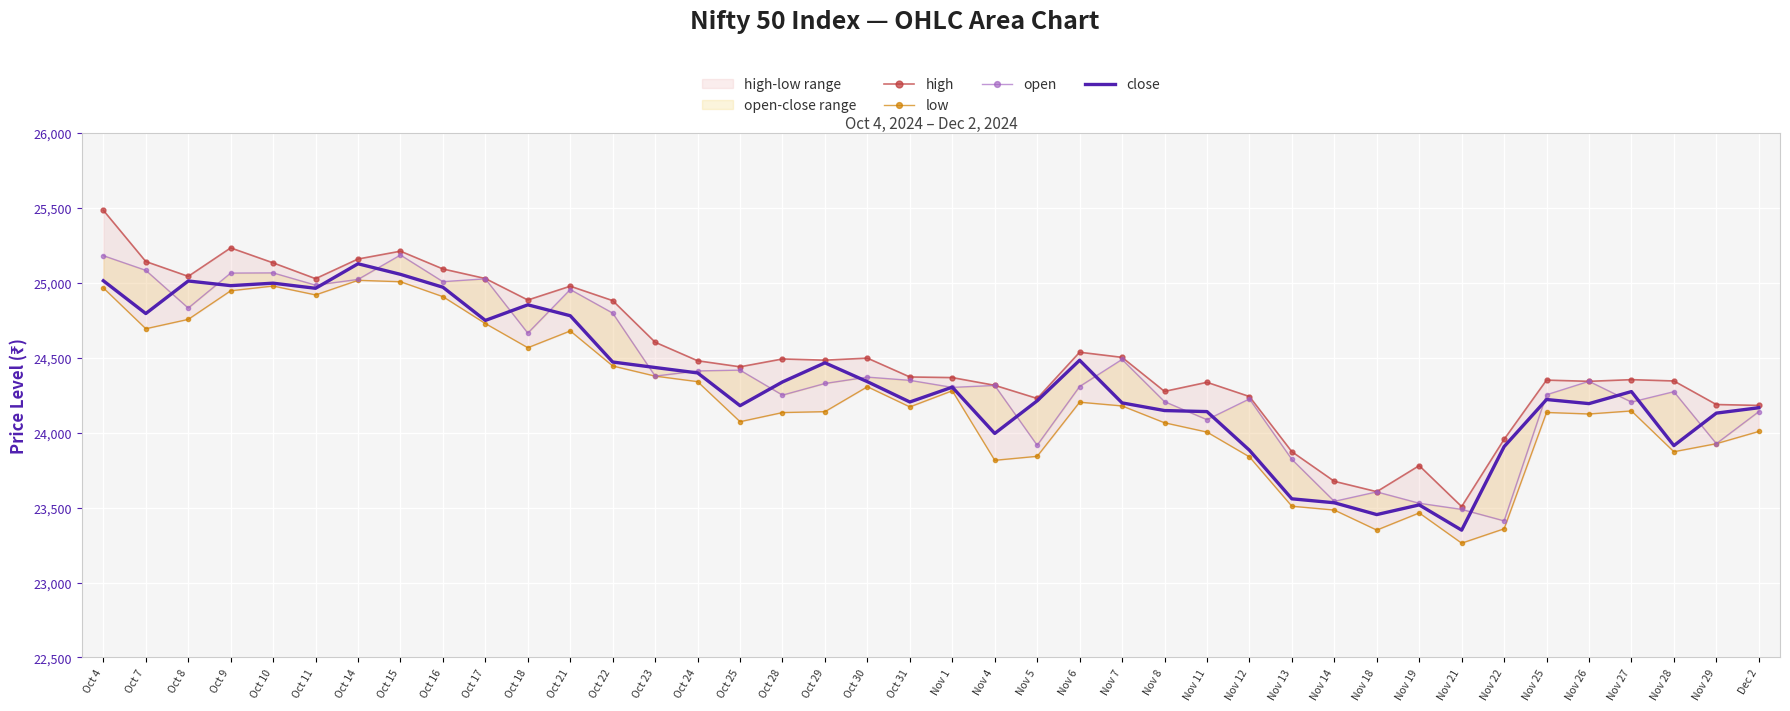

Reading left to right, extract all data points from this chart.

high: 25485.0	25143.0	25044.0	25234.0	25134.0	25028.7	25159.8	25212.0	25093.4	25029.5	24886.2	24978.3	24882.0	24604.2	24480.7	24440.2	24492.6	24484.5	24498.2	24372.5	24368.2	24316.8	24229.0	24537.6	24503.3	24276.2	24336.8	24242.0	23873.6	23675.9	23606.8	23780.7	23507.3	23956.1	24351.5	24343.3	24354.5	24345.8	24188.5	24182.6
low: 24966.8	24694.3	24756.8	24947.7	24979.4	24920.0	25017.5	25008.2	24908.5	24728.9	24567.7	24679.6	24445.8	24378.1	24341.2	24073.9	24134.9	24140.8	24307.3	24172.6	24280.2	23816.2	23842.8	24204.0	24179.0	24066.7	24004.6	23839.2	23509.6	23484.2	23350.4	23464.8	23263.2	23359.0	24135.5	24125.4	24145.7	23873.3	23927.2	24008.7
open: 25181.9	25084.1	24832.2	25065.8	25067.0	24985.3	25023.5	25186.3	25008.5	25027.4	24665.0	24956.2	24798.7	24378.2	24412.7	24418.0	24251.1	24328.8	24371.5	24349.8	24302.8	24315.8	23916.5	24308.8	24489.6	24207.7	24087.2	24225.8	23822.5	23542.2	23605.3	23529.5	23488.5	23411.8	24253.5	24343.3	24204.8	24274.2	23927.2	24140.8
close: 25014.6	24795.8	25013.2	24982.0	24998.5	24964.2	25128.0	25057.3	24971.3	24749.8	24854.0	24781.1	24472.1	24435.5	24399.4	24180.8	24339.2	24466.8	24340.8	24205.3	24304.3	23995.3	24213.3	24484.0	24199.3	24148.2	24141.3	23883.5	23559.0	23532.7	23453.8	23518.5	23349.9	23907.2	24221.9	24194.5	24274.9	23914.2	24131.1	24167.0